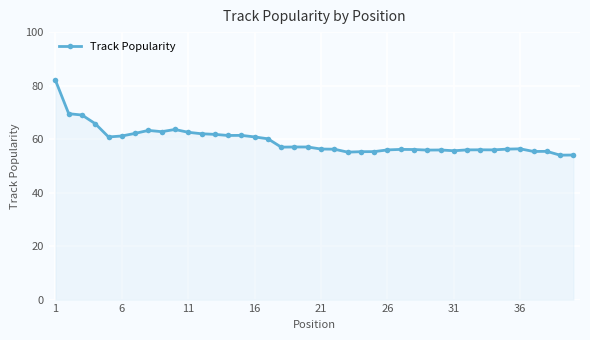

Count the number of categories in the chart.

40